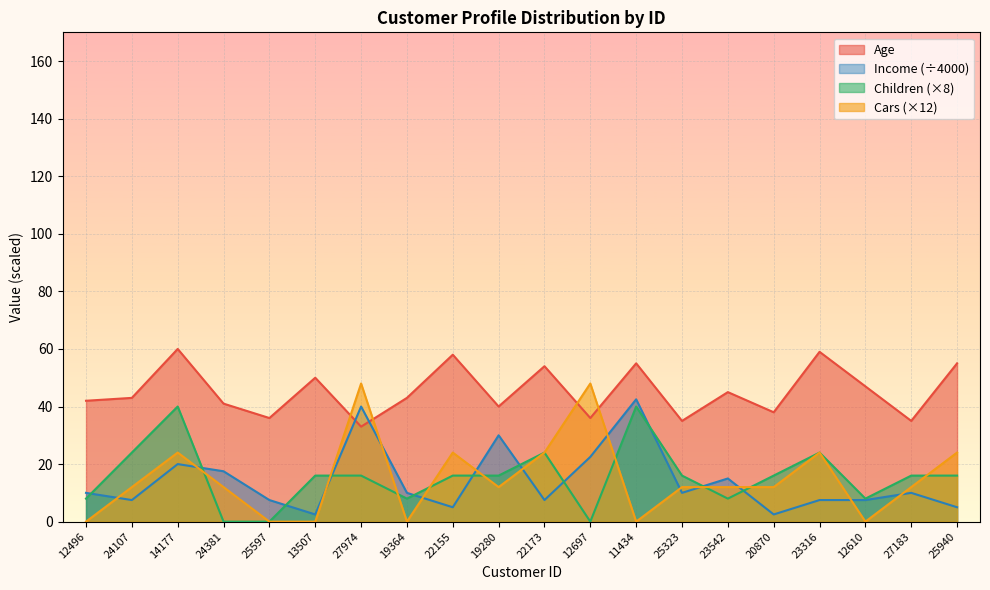

Which has a higher value, 14177 or 25940?

14177